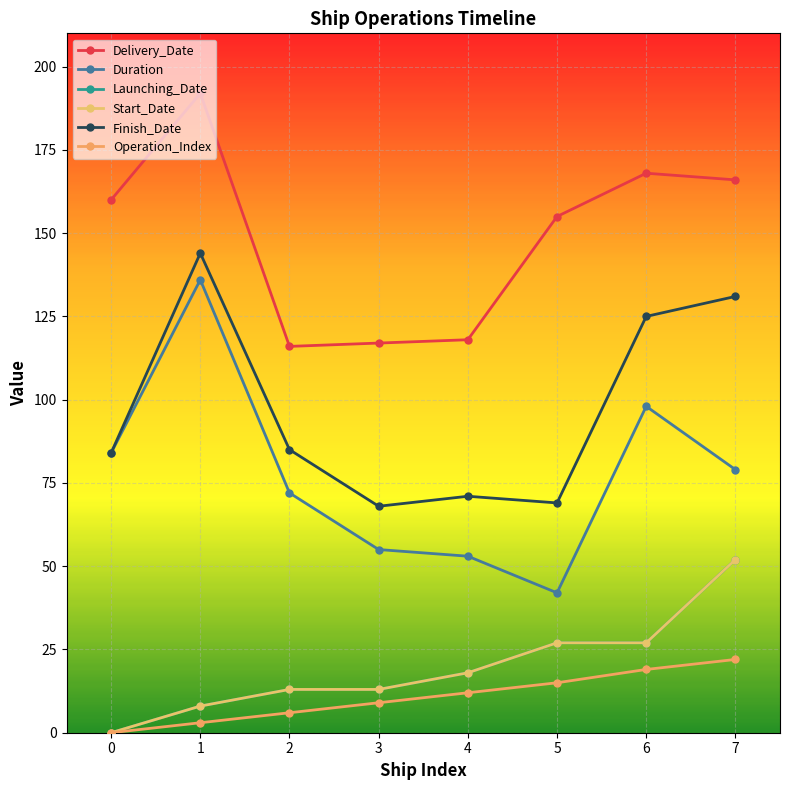

What is the maximum value for Operation_Index?

22